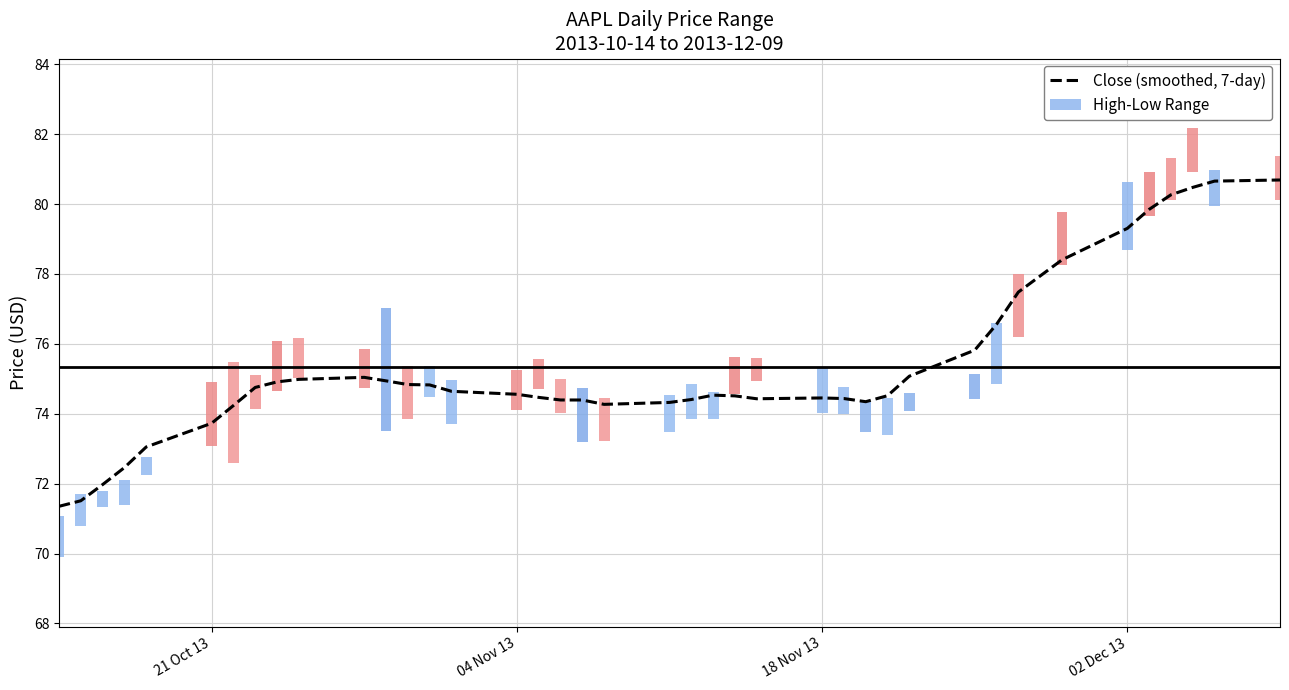

Reading left to right, transcribe all the data shown in this chart.

71.4	71.5	72.0	72.5	73.0	73.7	74.2	74.8	74.9	75.0	75.0	74.9	74.8	74.8	74.6	74.6	74.5	74.4	74.4	74.3	74.3	74.4	74.5	74.5	74.4	74.5	74.4	74.3	74.5	75.1	75.8	76.6	77.5	78.4	79.3	79.8	80.3	80.5	80.7	80.7